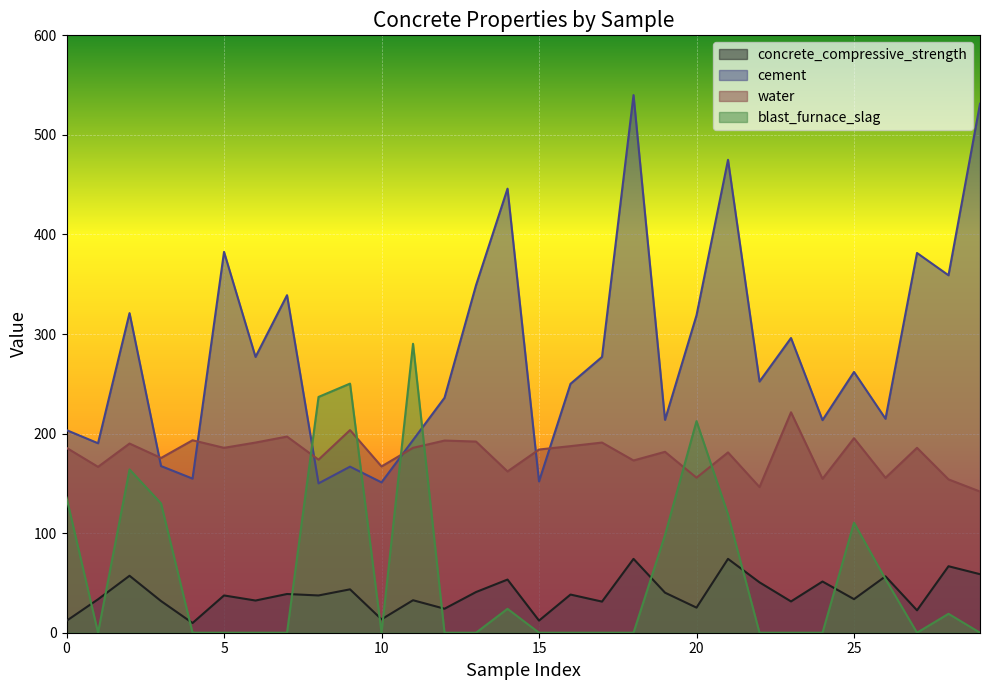

Is it true that water equals 78.5 at 28?

False